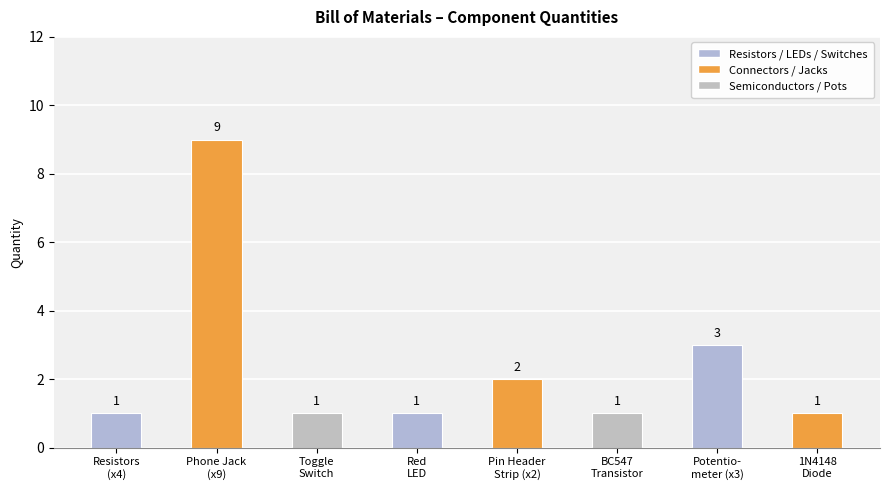

What is the minimum value shown in the chart?

1